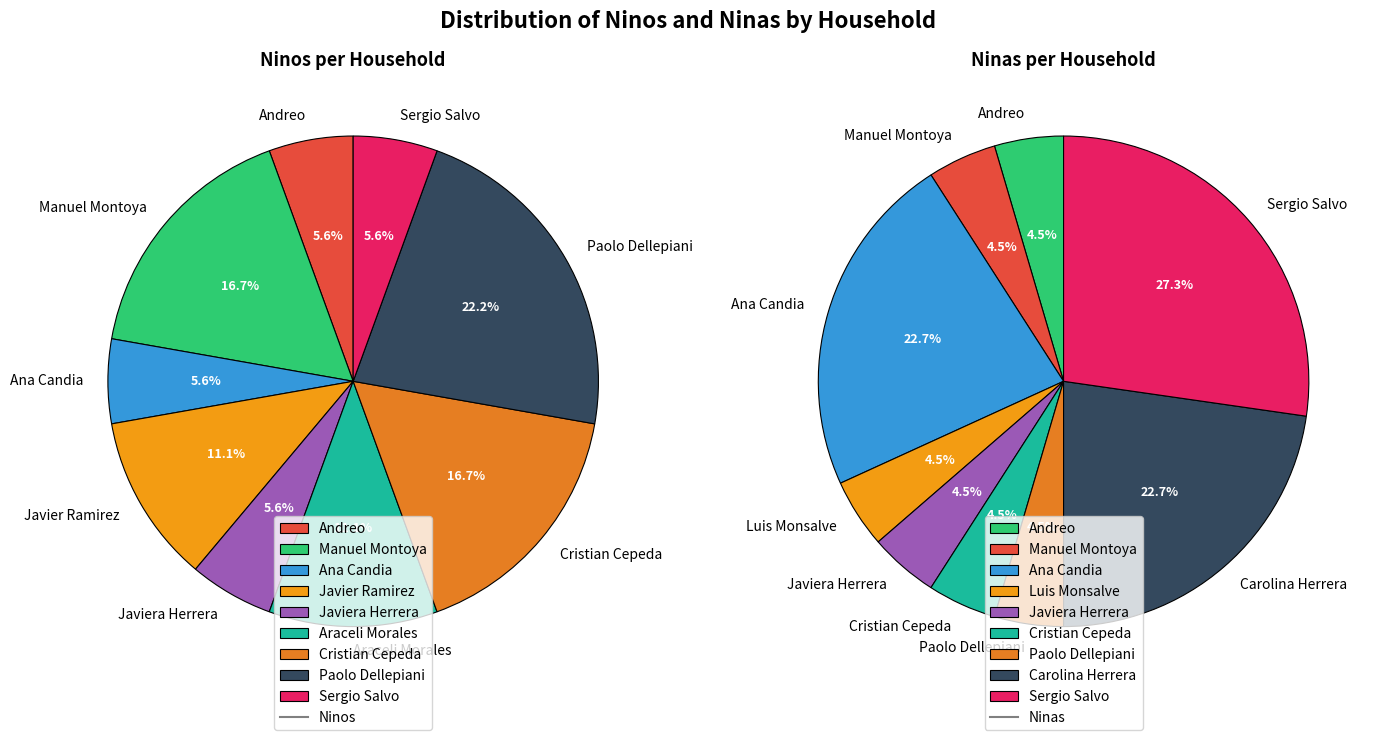

Between Manuel Montoya and Araceli Morales, which is larger?

Manuel Montoya